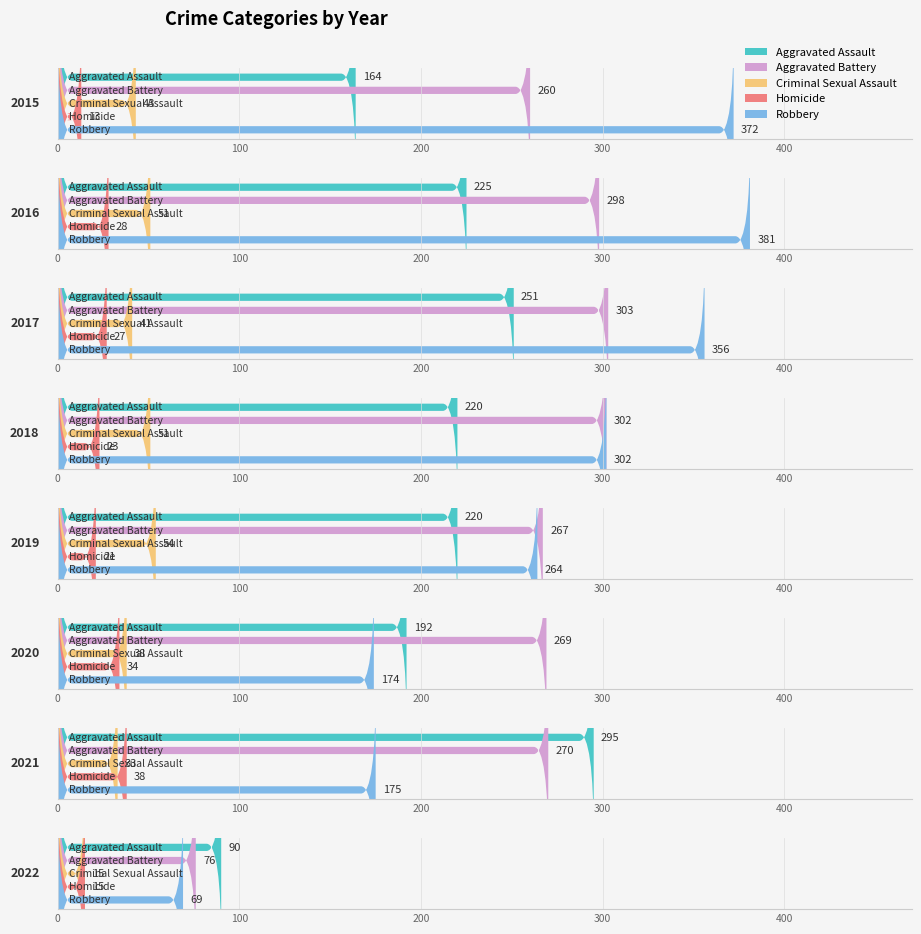

How many series are shown in this chart?

5